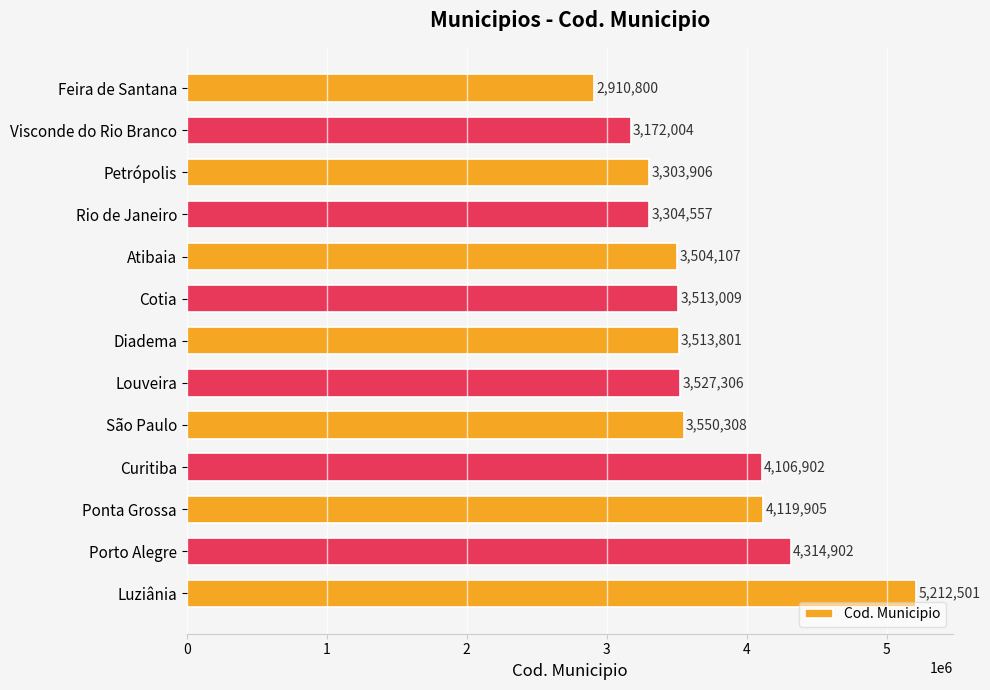

Does the chart contain stacked bars?

No